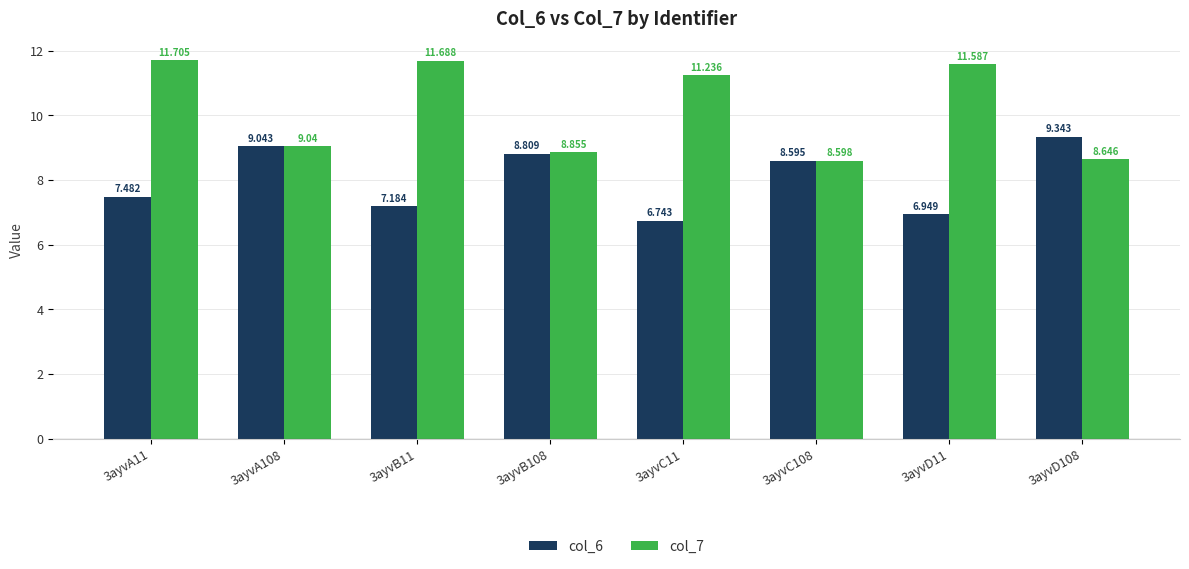

Which category has the highest value in the col_7 series?

3ayvA11